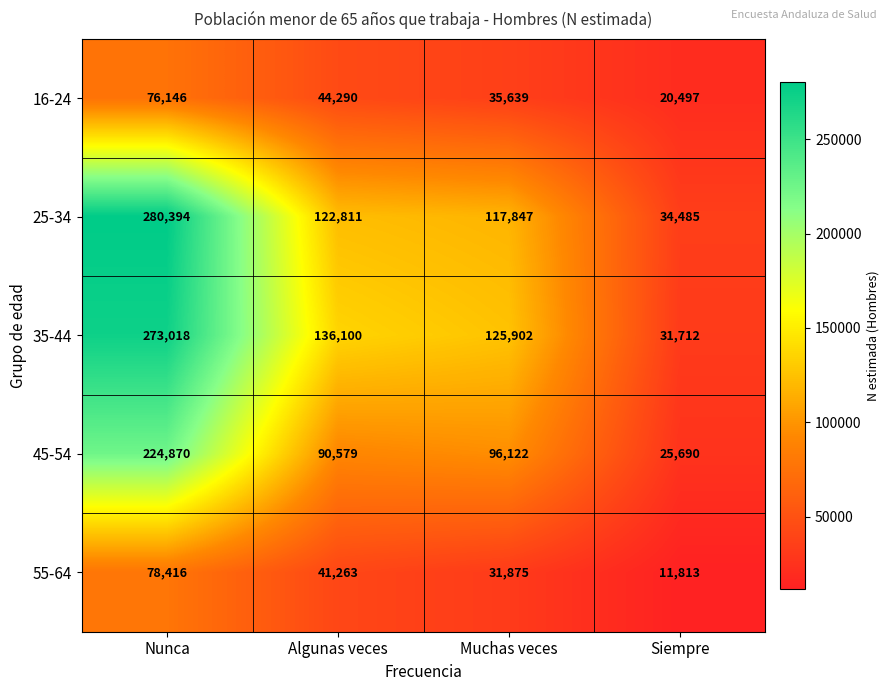

What is the sum of the 45-54 values at Muchas veces and Nunca?

320992